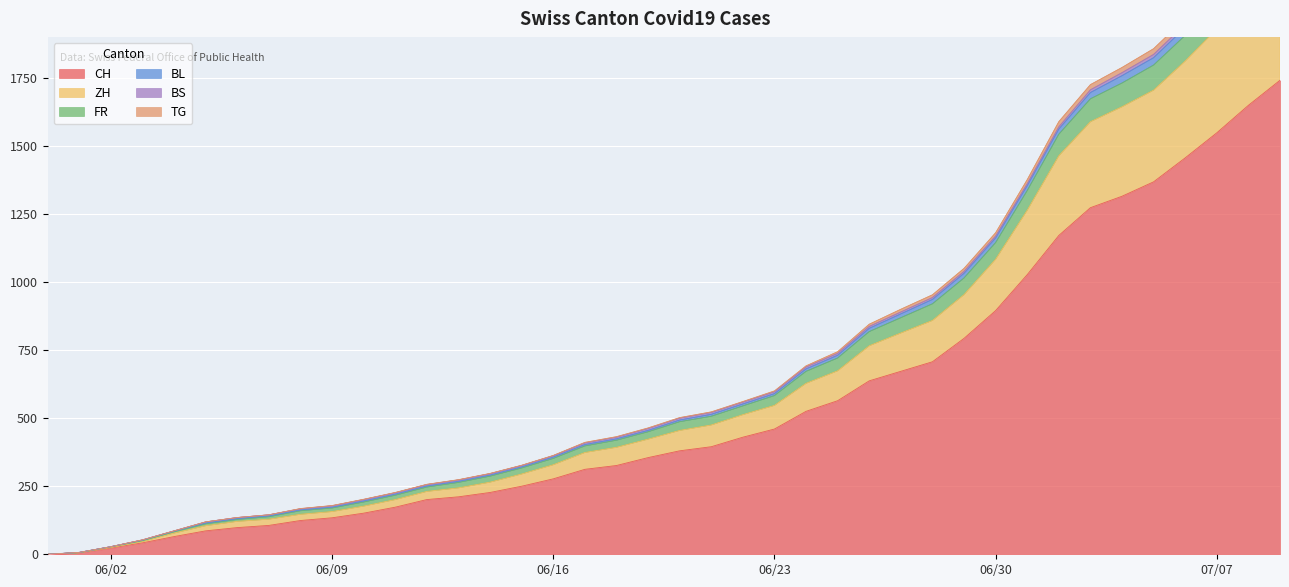

At which category is the sum across all series the highest?

2020-07-09